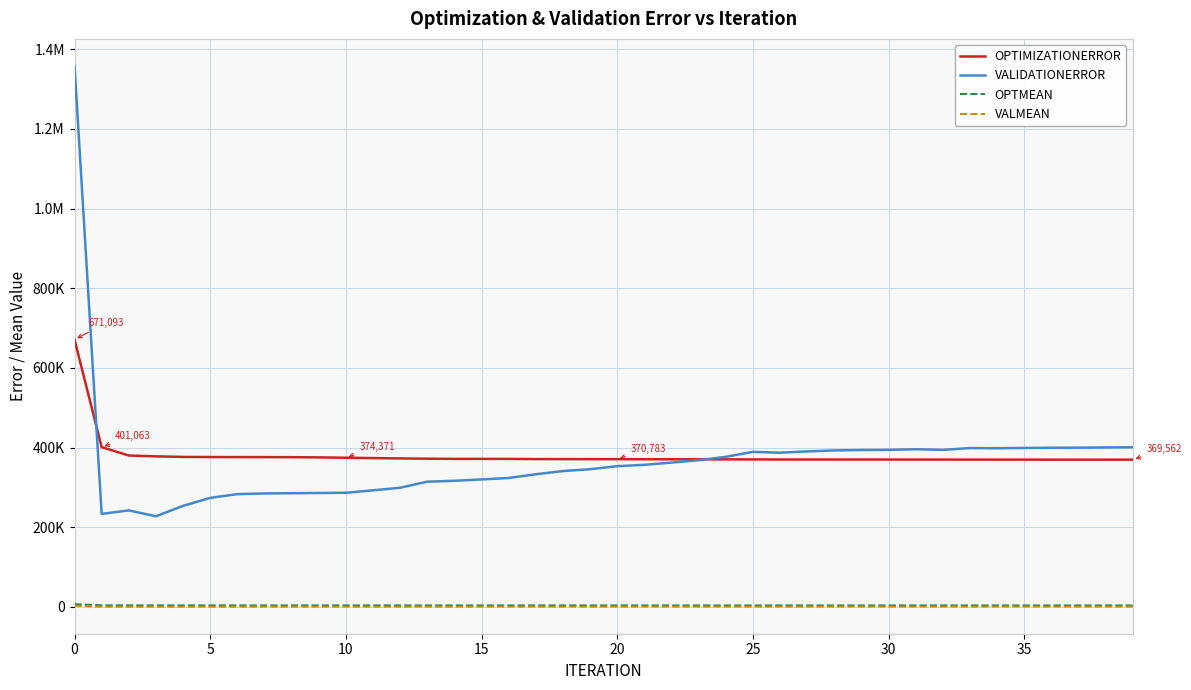

What is the lowest value of the OPTIMIZATIONERROR series?

369562.0